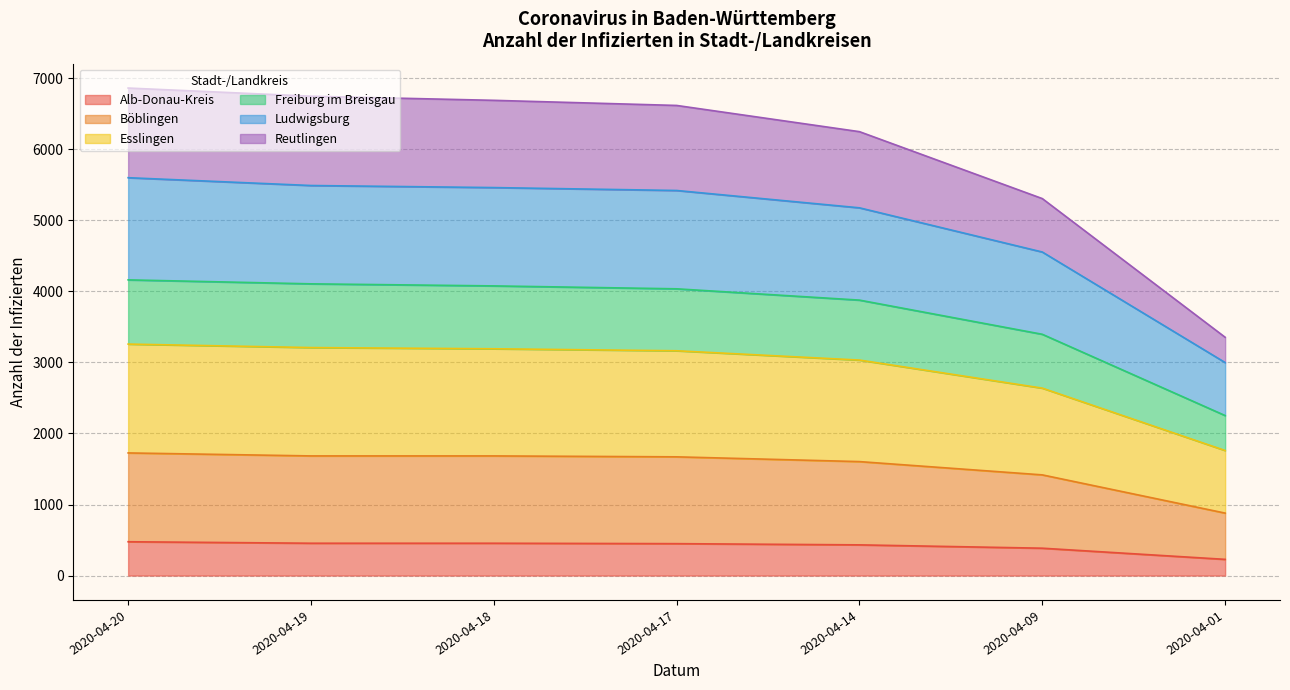

What is the value of the Freiburg im Breisgau point at the 3rd from the left?

4077